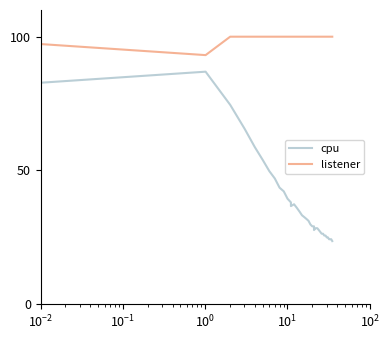

Is the value of listener at 18 greater than the value of cpu at 10?

Yes